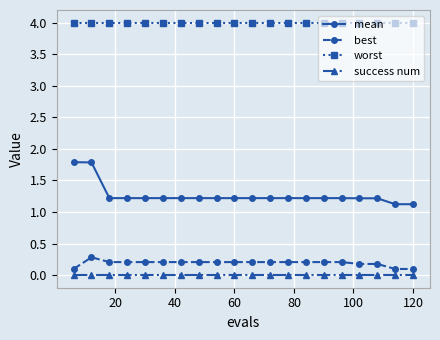

What is the value of the mean point at the 15th from the left?

1.2